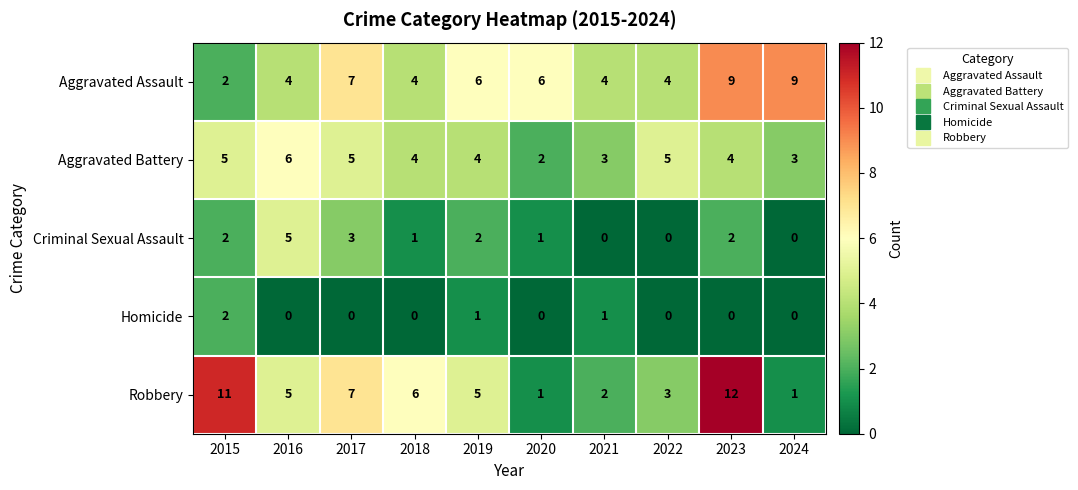

What is the sum of the Criminal Sexual Assault values at 2024 and 2016?

5